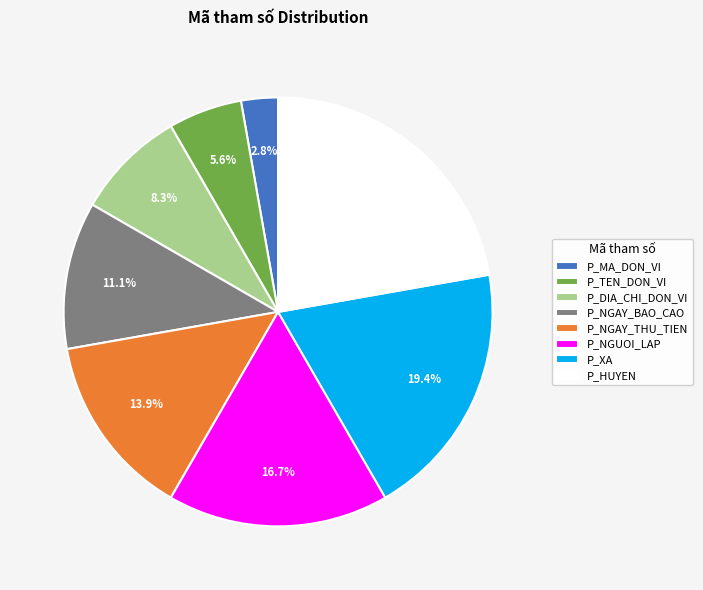

Which slice is the largest?

P_HUYEN